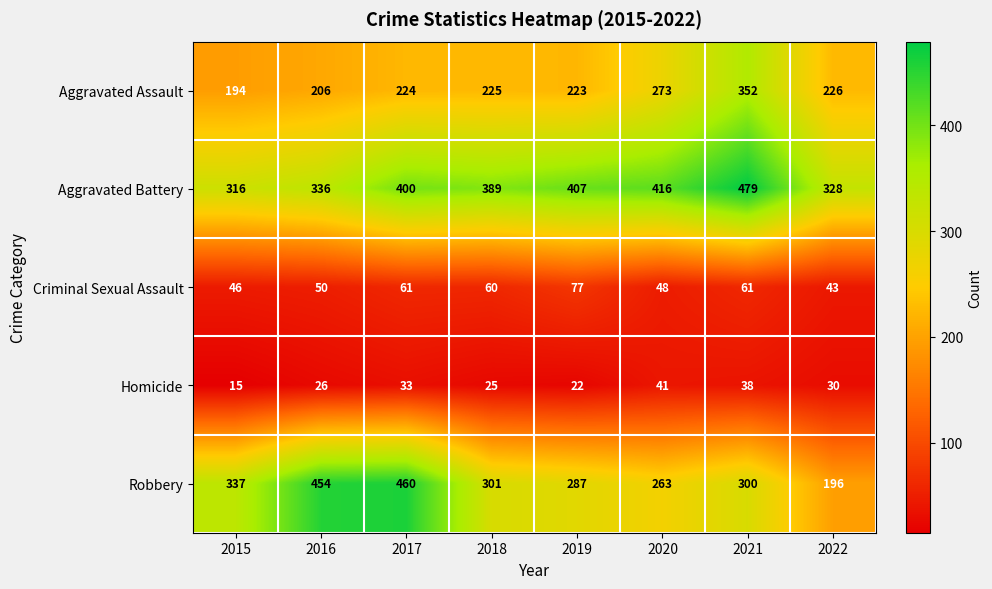

What is the total value across all series at 2015?

908